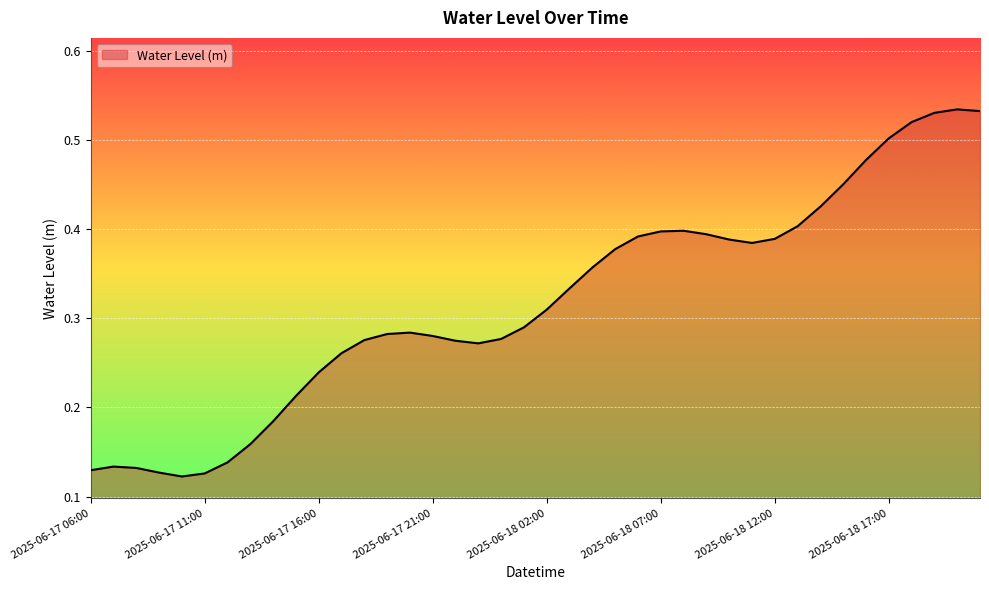

What is the label of the 2nd point from the right?

2025-06-18 20:00